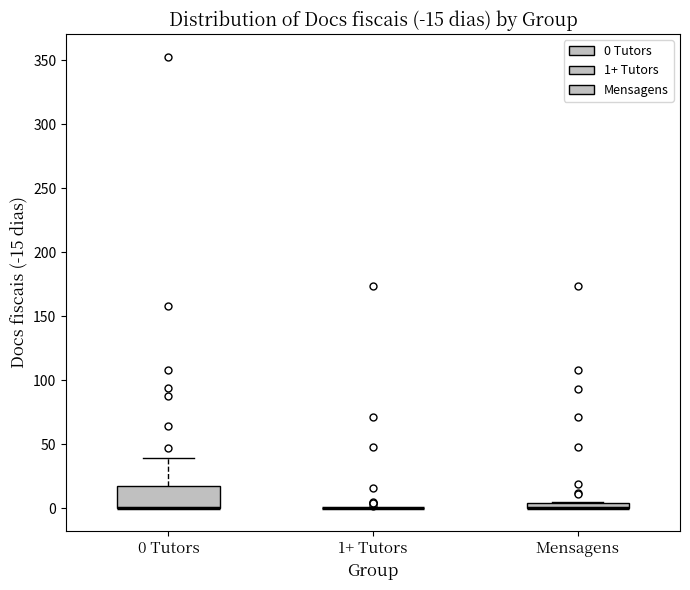

Comparing the boxes themselves (not the whiskers), which one is the tallest?

0 Tutors